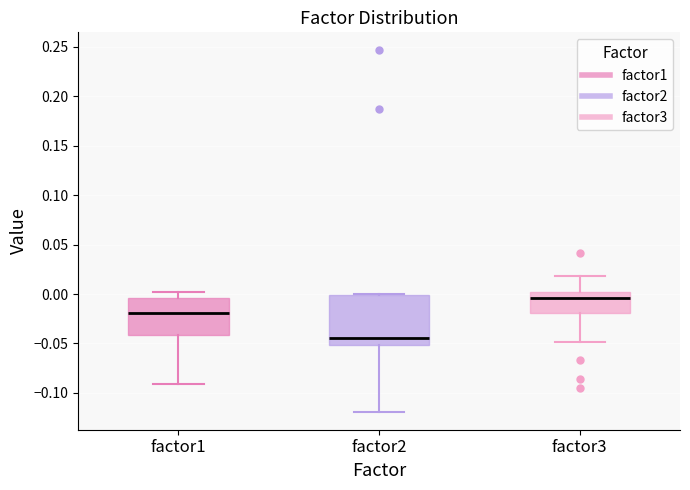

Which box is the tallest, from its lower edge to its upper edge?

factor2